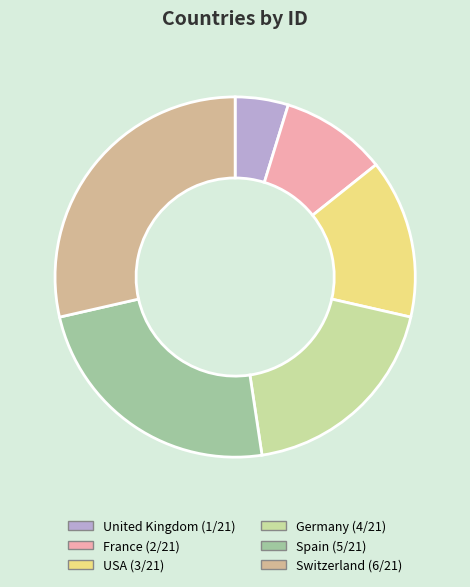

Does Switzerland represent more than half of the total?

No